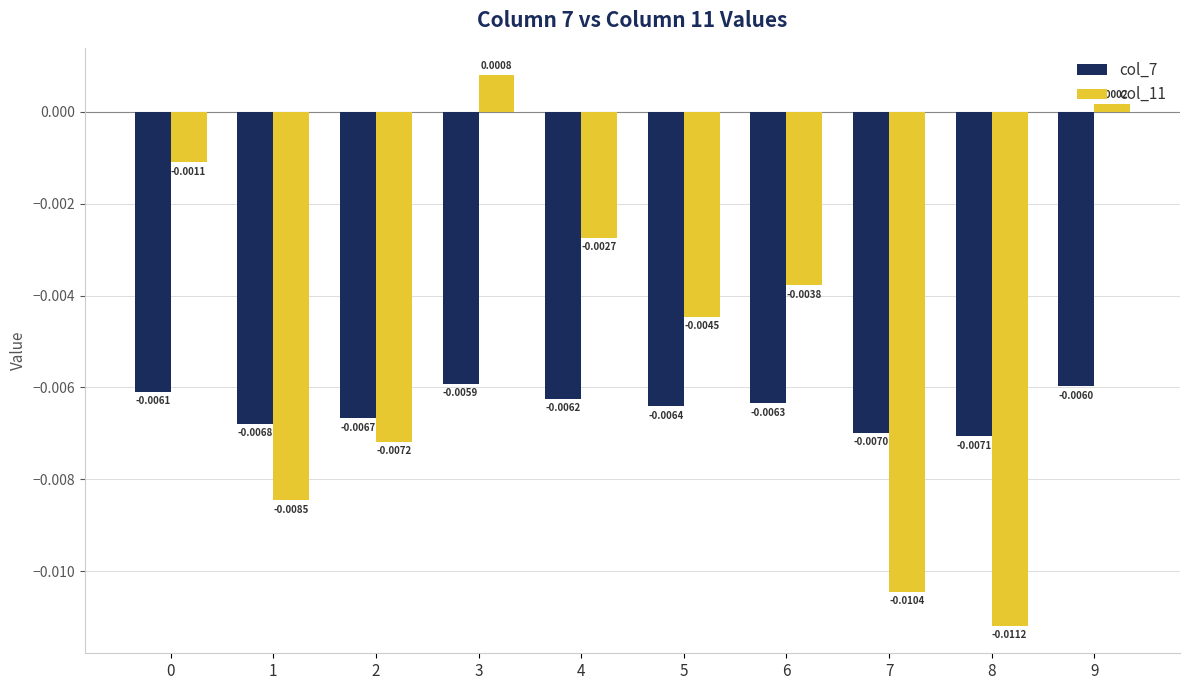

At how many categories does at least one series exceed 0?

2